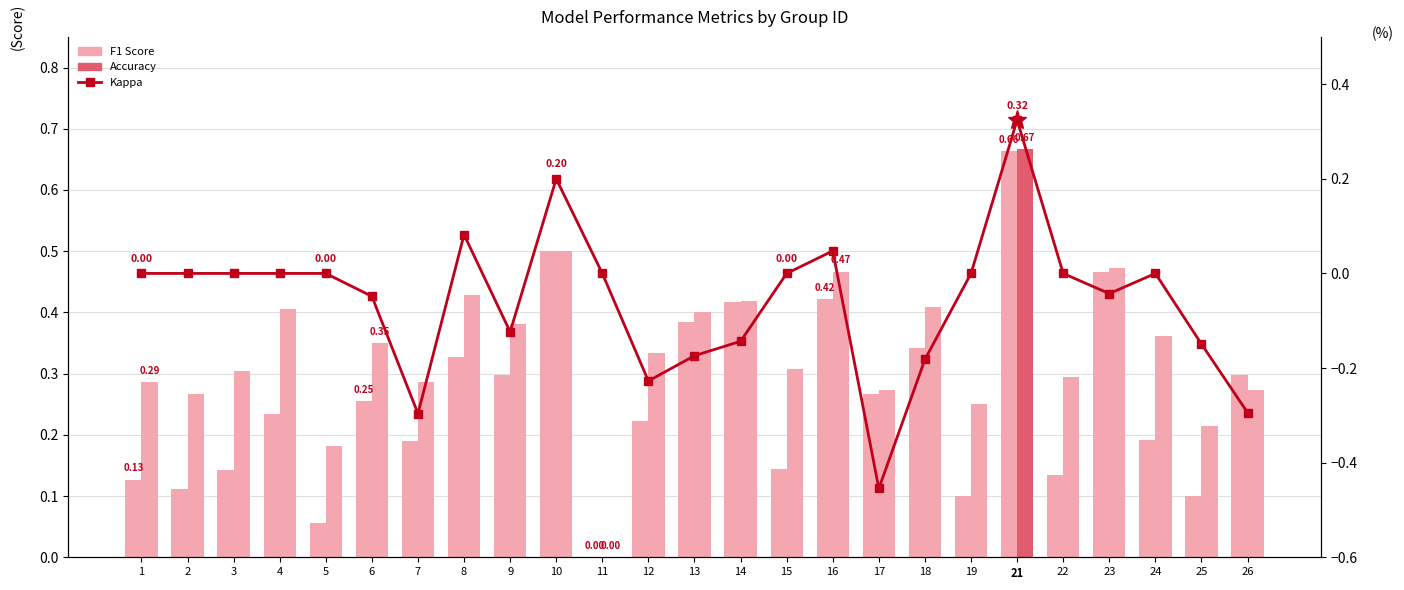

List the series in order of their overall mean, lowest first.

kappa, f1, accuracy